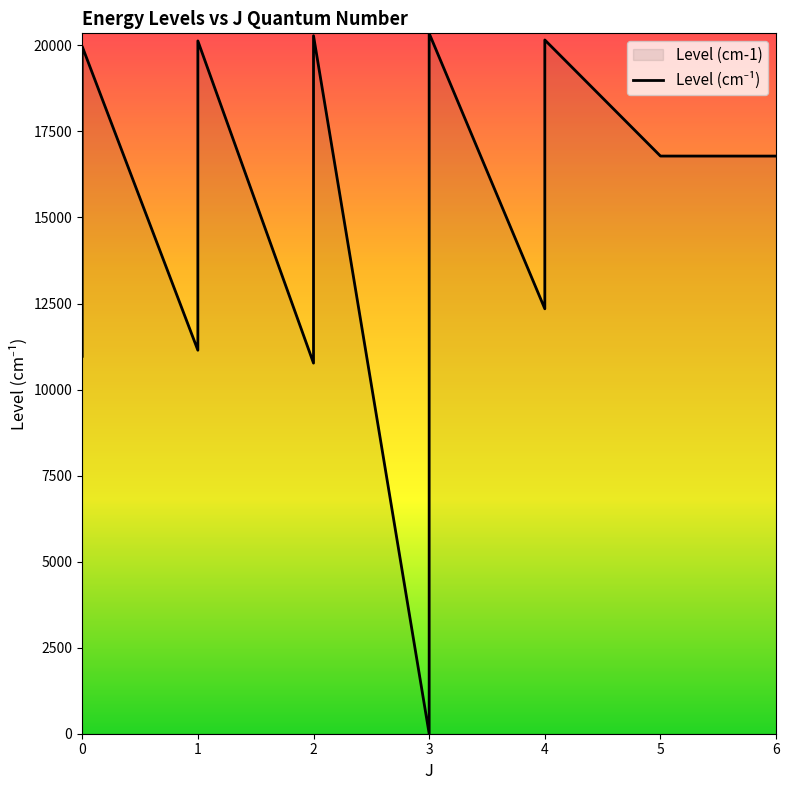

How many interior local peaks (higher than both neighbors) does the data have?

5